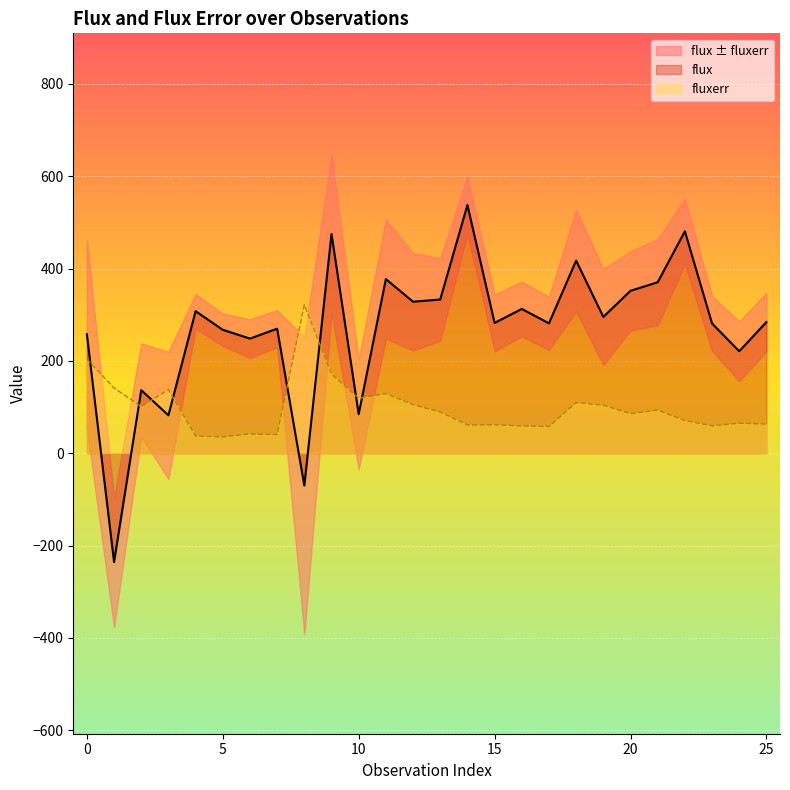

Is it true that fluxerr equals 70.9 at 22?

True